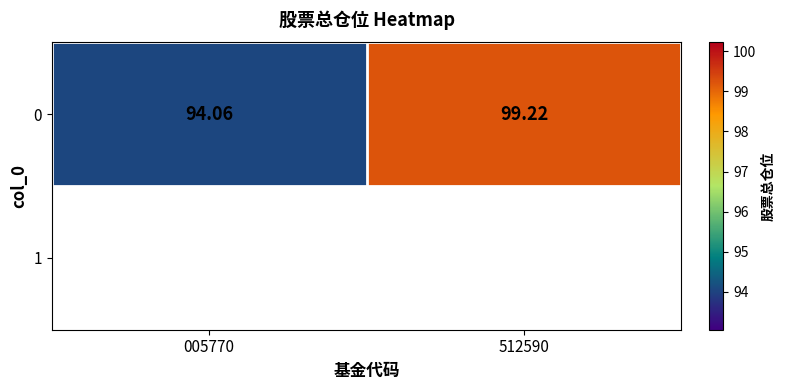

Is it true that the value at 005770 is 94.1?

True